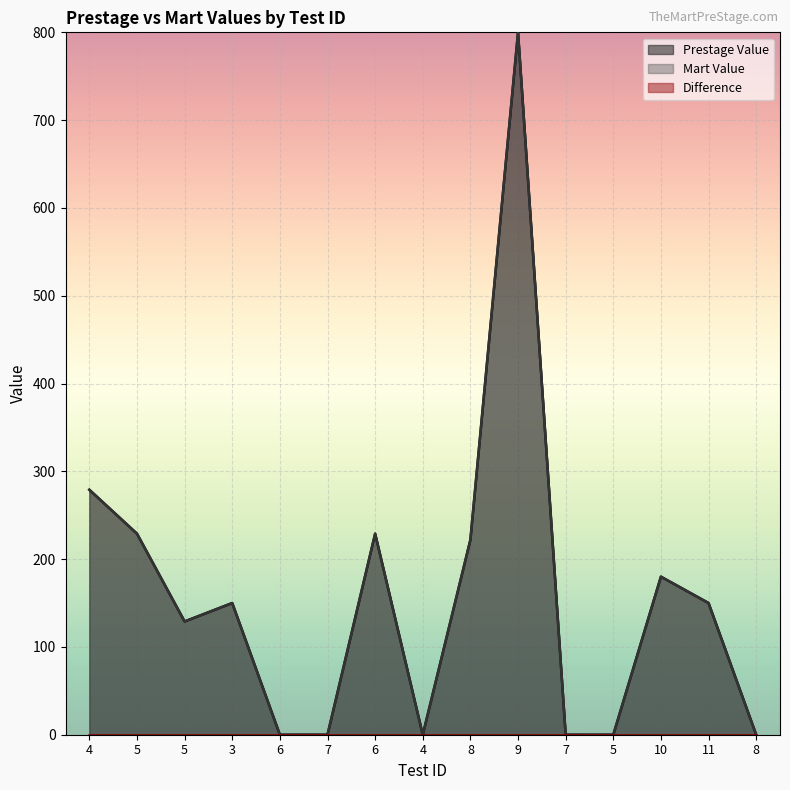

At how many categories does at least one series exceed 347?

1